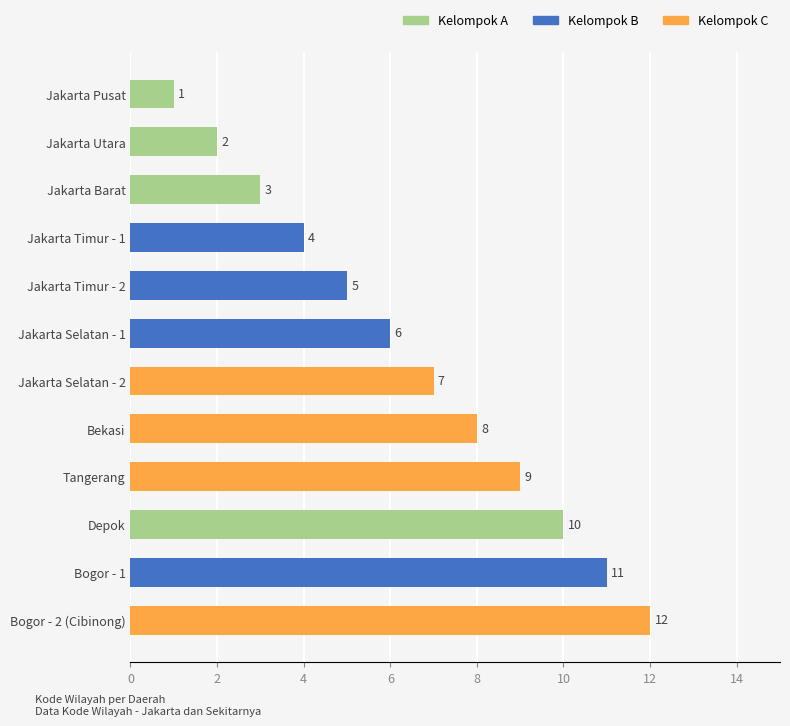

Approximately how many times larger is the value at Tangerang compared to Jakarta Utara?

4.5